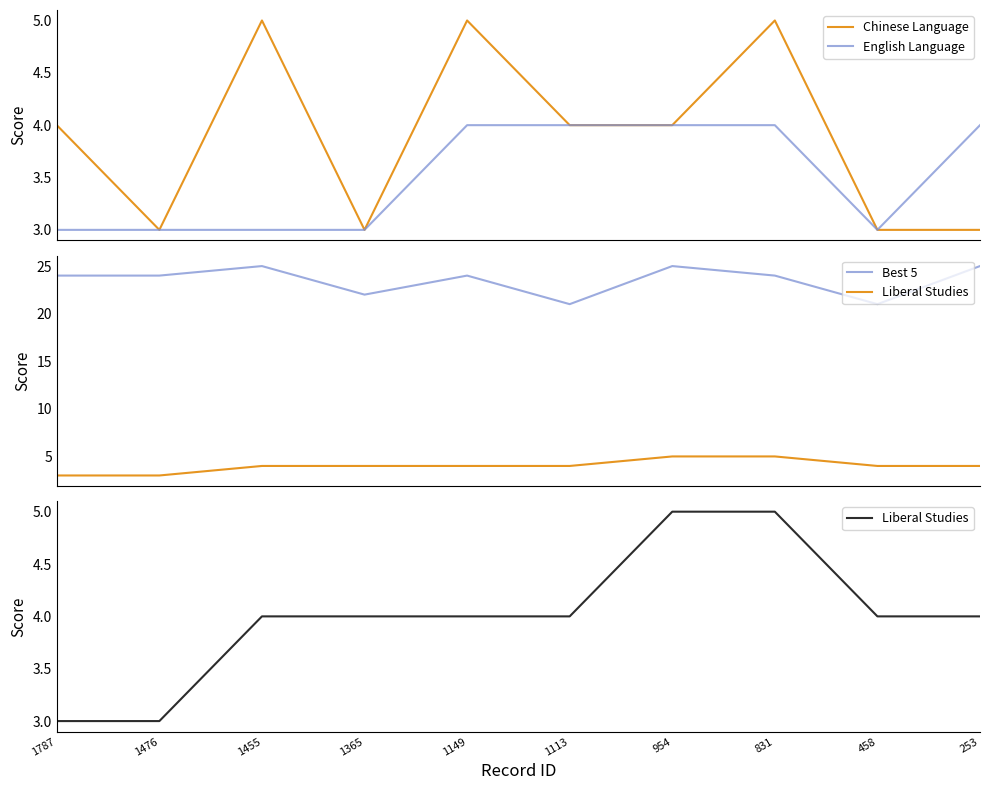

What are all the series names shown in the legend?

Chinese Language, English Language, Best 5, Liberal Studies